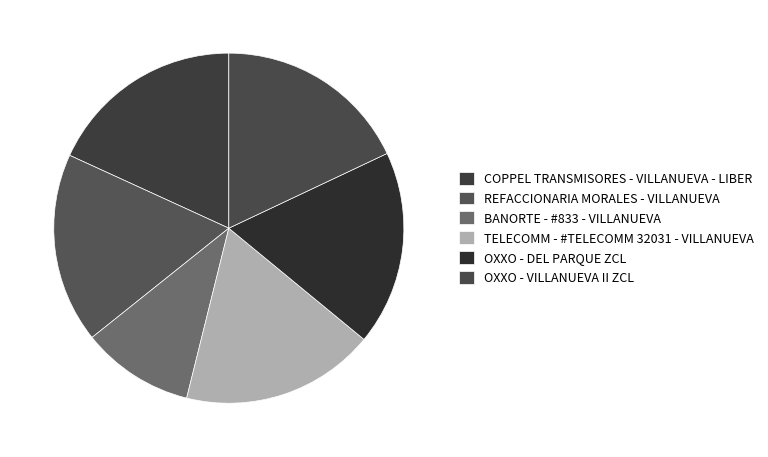

To the nearest percent, what percentage of the pie is TELECOMM - #TELECOMM 32031 - VILLANUEVA?

18%